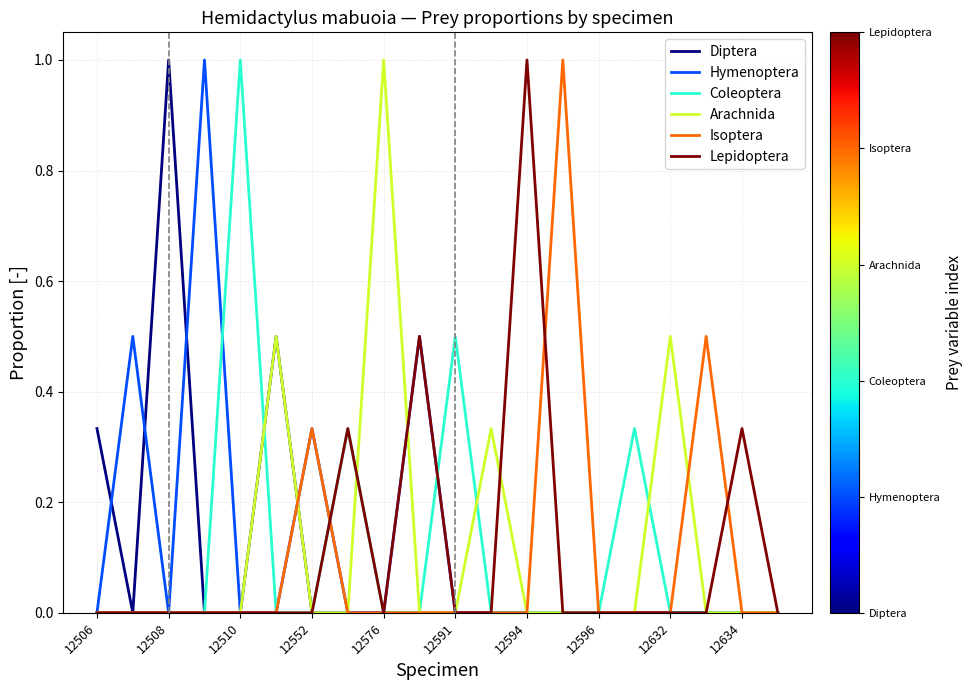

What is the greatest value displayed?

1.0